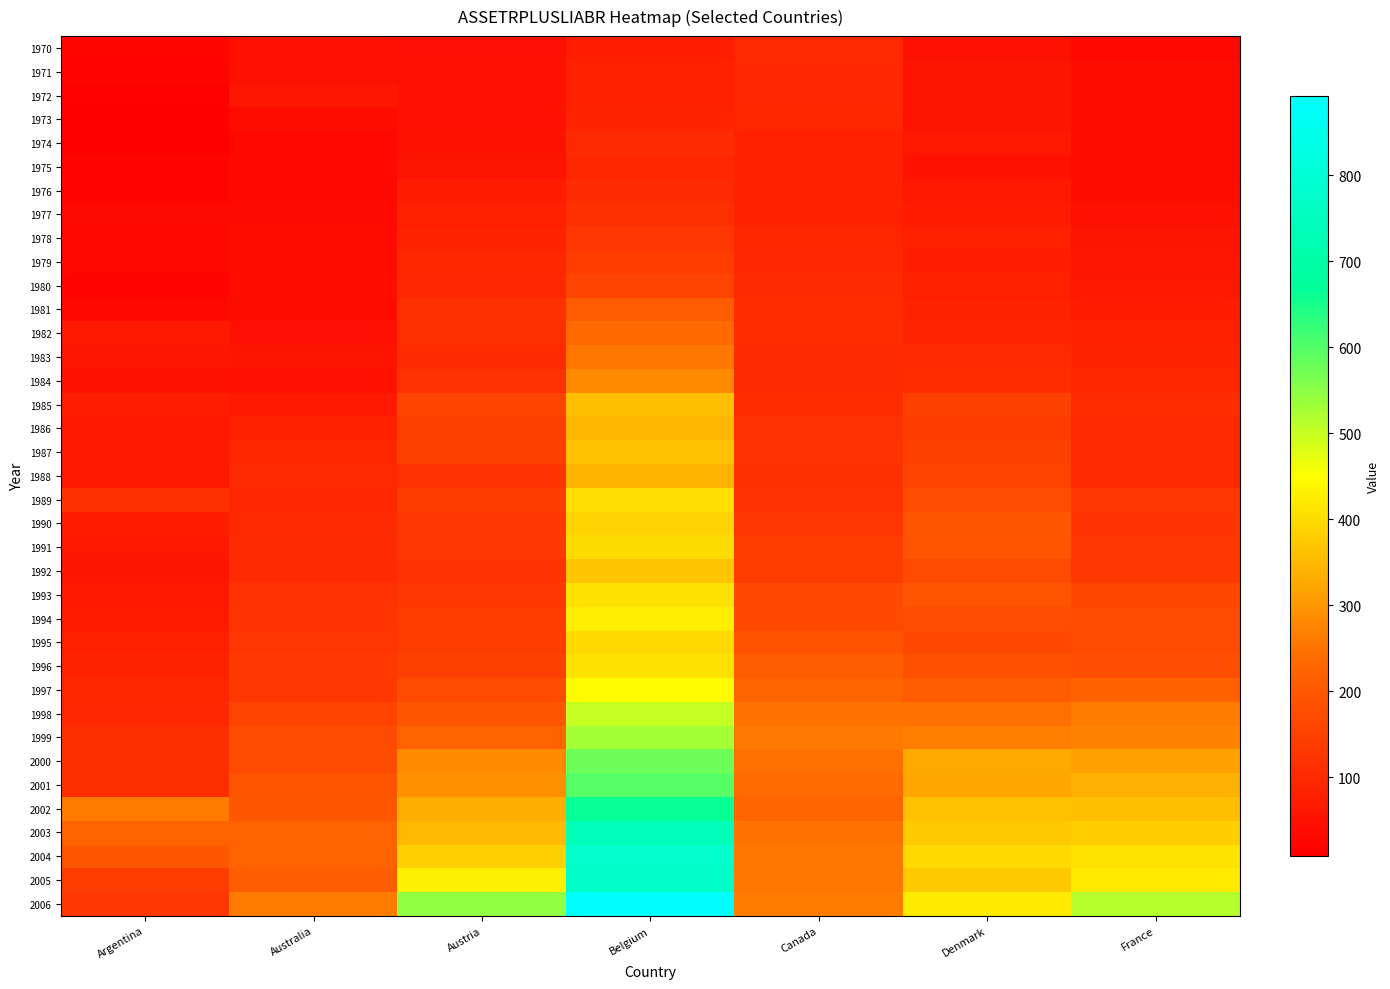

Reading right to left, what are all the values shown in this chart?

1970: France=28.3	Denmark=48.5	Canada=99.2	Belgium=74.7	Austria=43.3	Australia=46.4	Argentina=24.2
1971: France=33.4	Denmark=55.0	Canada=96.2	Belgium=83.1	Austria=47.1	Australia=49.6	Argentina=19.6
1972: France=35.0	Denmark=53.3	Canada=94.6	Belgium=81.3	Austria=48.4	Australia=57.2	Argentina=14.4
1973: France=33.5	Denmark=55.3	Canada=92.2	Belgium=87.4	Austria=46.8	Australia=36.6	Argentina=10.1
1974: France=32.7	Denmark=62.3	Canada=81.0	Belgium=103.1	Austria=51.0	Australia=26.1	Argentina=8.1
1975: France=34.0	Denmark=51.6	Canada=81.1	Belgium=91.3	Austria=54.9	Australia=28.3	Argentina=19.5
1976: France=39.8	Denmark=60.6	Canada=80.3	Belgium=102.4	Austria=73.7	Australia=27.1	Argentina=19.6
1977: France=48.0	Denmark=70.0	Canada=81.8	Belgium=114.3	Austria=78.1	Australia=30.4	Argentina=29.9
1978: France=55.2	Denmark=77.3	Canada=91.6	Belgium=127.0	Austria=87.0	Australia=32.7	Argentina=27.9
1979: France=59.2	Denmark=76.9	Canada=96.2	Belgium=139.6	Austria=91.5	Australia=36.9	Argentina=27.3
1980: France=63.0	Denmark=78.2	Canada=101.4	Belgium=154.6	Austria=95.8	Australia=42.6	Argentina=20.4
1981: France=70.9	Denmark=86.2	Canada=107.8	Belgium=205.5	Austria=113.6	Australia=37.8	Argentina=28.4
1982: France=79.2	Denmark=89.6	Canada=106.9	Belgium=234.1	Austria=112.3	Australia=43.1	Argentina=64.3
1983: France=87.4	Denmark=99.4	Canada=103.6	Belgium=254.0	Austria=101.5	Australia=54.8	Argentina=57.1
1984: France=93.6	Denmark=105.7	Canada=103.3	Belgium=283.1	Austria=115.9	Australia=49.6	Argentina=51.5
1985: France=108.0	Denmark=150.5	Canada=107.3	Belgium=359.7	Austria=159.9	Australia=65.3	Argentina=74.5
1986: France=98.0	Denmark=136.8	Canada=118.0	Belgium=348.5	Austria=143.8	Australia=82.6	Argentina=61.5
1987: France=98.9	Denmark=150.5	Canada=119.8	Belgium=363.3	Austria=143.6	Australia=92.0	Argentina=66.7
1988: France=98.6	Denmark=153.8	Canada=114.9	Belgium=344.2	Austria=124.8	Australia=100.8	Argentina=62.4
1989: France=127.2	Denmark=178.9	Canada=116.3	Belgium=403.4	Austria=139.0	Australia=96.8	Argentina=113.7
1990: France=125.4	Denmark=195.2	Canada=127.4	Belgium=388.4	Austria=129.6	Australia=99.1	Argentina=72.8
1991: France=135.0	Denmark=192.3	Canada=141.0	Belgium=399.1	Austria=131.0	Australia=104.2	Argentina=61.7
1992: France=133.2	Denmark=173.7	Canada=142.4	Belgium=368.8	Austria=122.5	Australia=103.8	Argentina=56.0
1993: France=163.1	Denmark=191.5	Canada=164.4	Belgium=407.6	Austria=131.0	Australia=121.3	Argentina=66.1
1994: France=170.8	Denmark=174.3	Canada=168.7	Belgium=425.2	Austria=140.9	Australia=125.4	Argentina=67.1
1995: France=172.0	Denmark=165.3	Canada=189.0	Belgium=396.5	Austria=142.5	Australia=127.8	Argentina=77.8
1996: France=179.1	Denmark=182.2	Canada=212.8	Belgium=407.3	Austria=146.7	Australia=132.9	Argentina=84.3
1997: France=220.0	Denmark=208.3	Canada=227.5	Belgium=443.6	Austria=170.8	Australia=129.4	Argentina=91.5
1998: France=261.0	Denmark=243.7	Canada=248.5	Belgium=500.2	Austria=196.2	Australia=154.0	Argentina=96.6
1999: France=271.2	Denmark=265.8	Canada=260.2	Belgium=529.1	Austria=223.7	Australia=172.0	Argentina=108.3
2000: France=316.4	Denmark=326.0	Canada=245.6	Belgium=574.8	Austria=283.0	Australia=172.6	Argentina=109.3
2001: France=338.0	Denmark=322.8	Canada=238.6	Belgium=597.9	Austria=294.4	Australia=191.8	Argentina=111.5
2002: France=358.3	Denmark=362.2	Canada=226.3	Belgium=666.9	Austria=333.1	Australia=197.6	Argentina=262.4
2003: France=381.1	Denmark=373.2	Canada=249.7	Belgium=737.5	Austria=352.8	Australia=225.0	Argentina=222.8
2004: France=411.6	Denmark=397.6	Canada=255.9	Belgium=777.0	Austria=383.3	Australia=223.3	Argentina=197.4
2005: France=419.8	Denmark=371.5	Canada=254.2	Belgium=771.1	Austria=431.5	Australia=214.5	Argentina=141.7
2006: France=515.3	Denmark=422.1	Canada=263.0	Belgium=892.4	Austria=545.8	Australia=263.0	Argentina=127.5